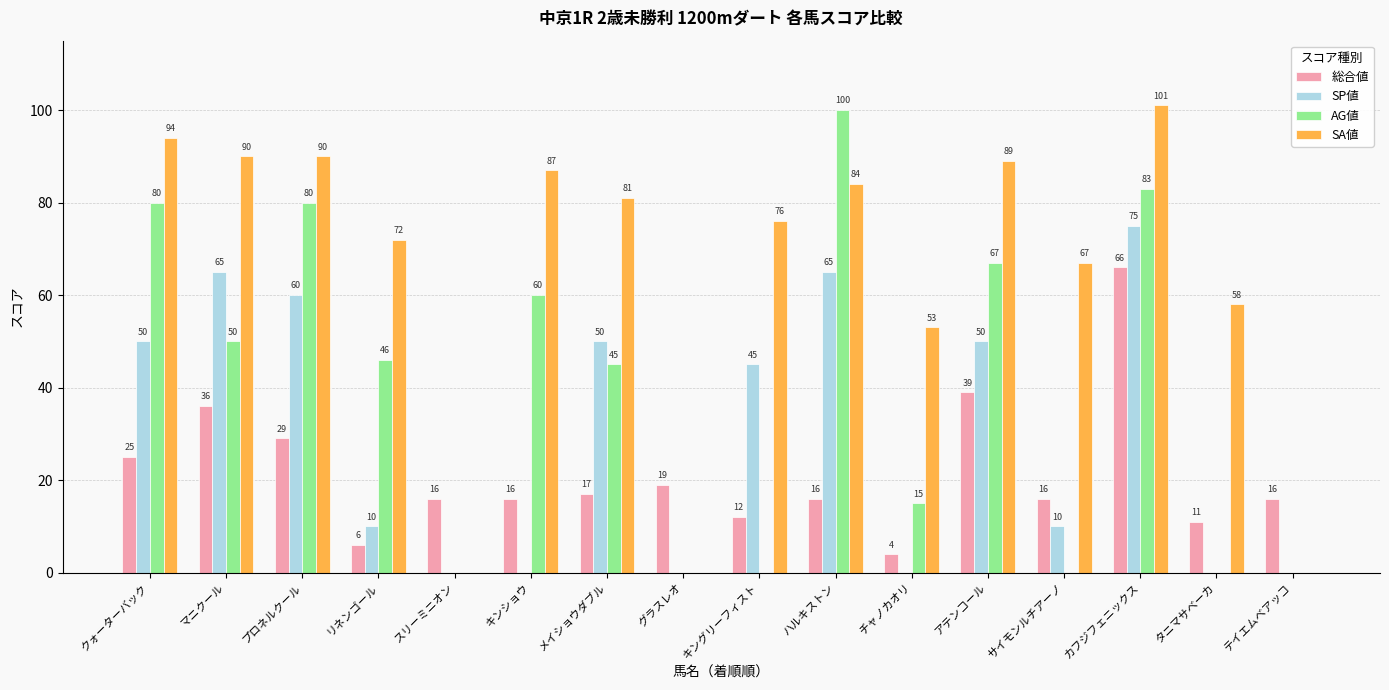

How many groups of bars are there?

16